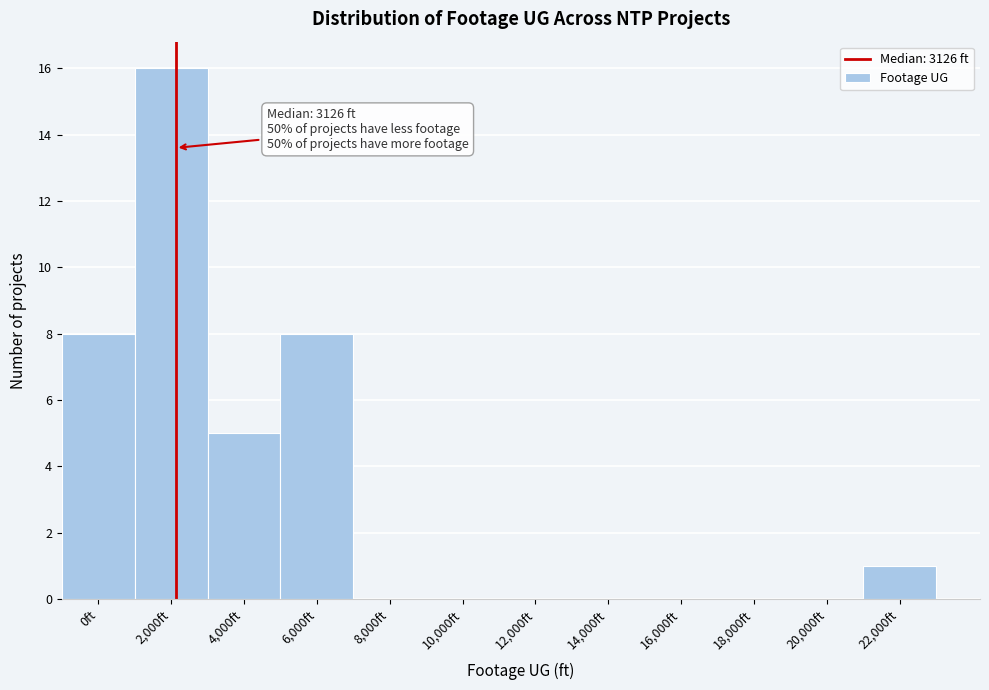

Reading left to right, list all the values displayed in this chart.

0ft=8	2,000ft=16	4,000ft=5	6,000ft=8	8,000ft=0	10,000ft=0	12,000ft=0	14,000ft=0	16,000ft=0	18,000ft=0	20,000ft=0	22,000ft=1